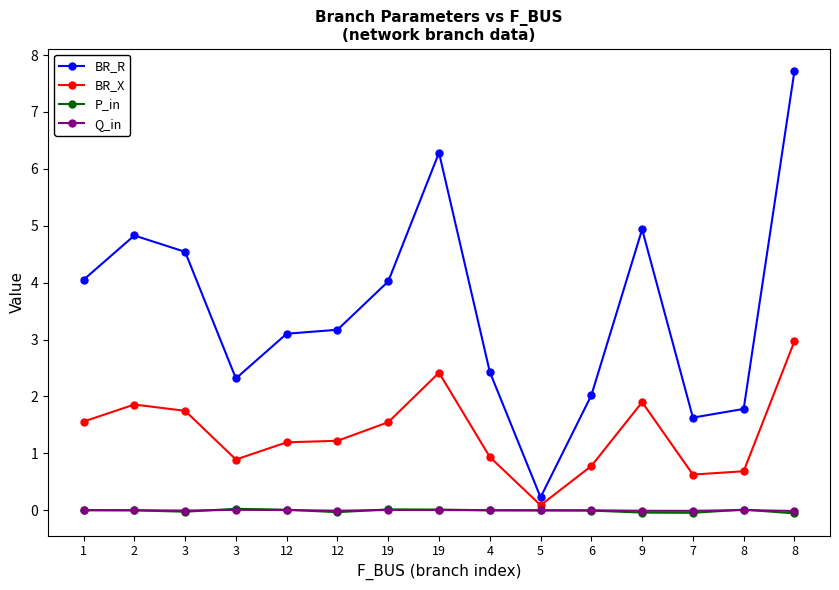

The BR_R series shows 7.7 at 8. True or false?

True